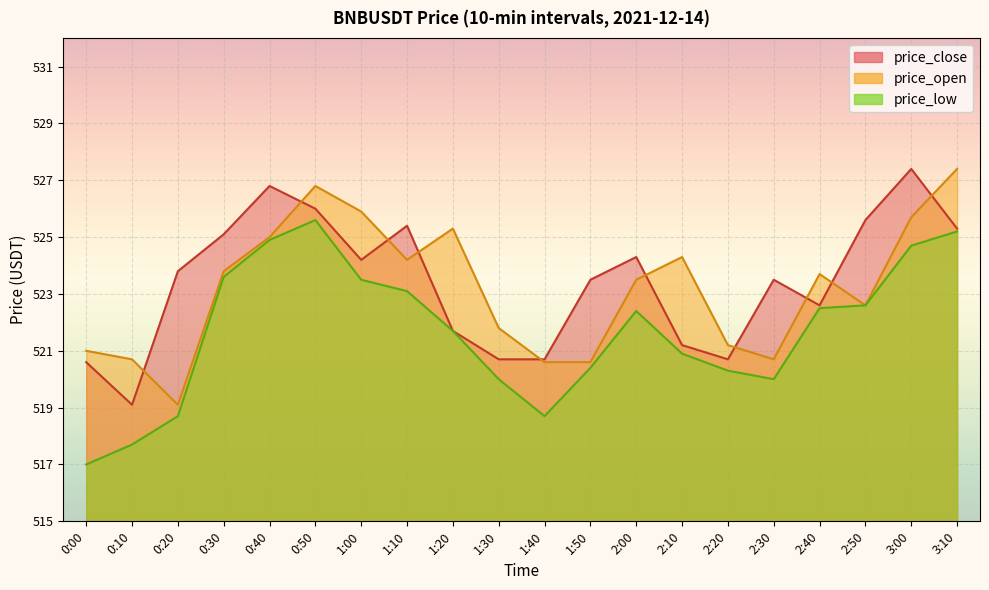

At which category is the sum across all series the highest?

0:50